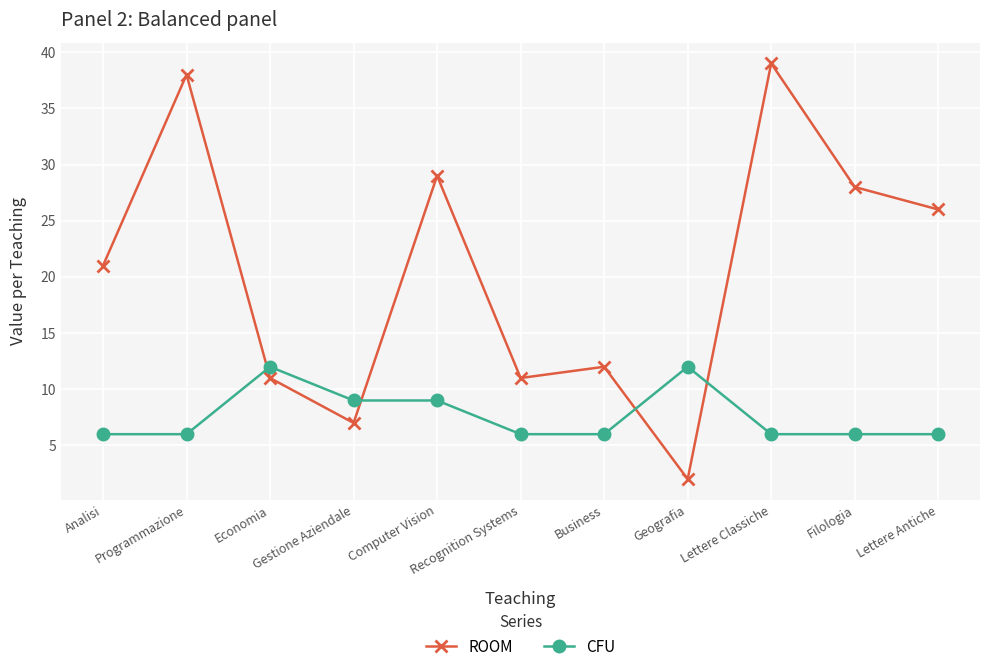

Reading right to left, extract all data points from this chart.

ROOM: 26	28	39	2	12	11	29	7	11	38	21
CFU: 6	6	6	12	6	6	9	9	12	6	6